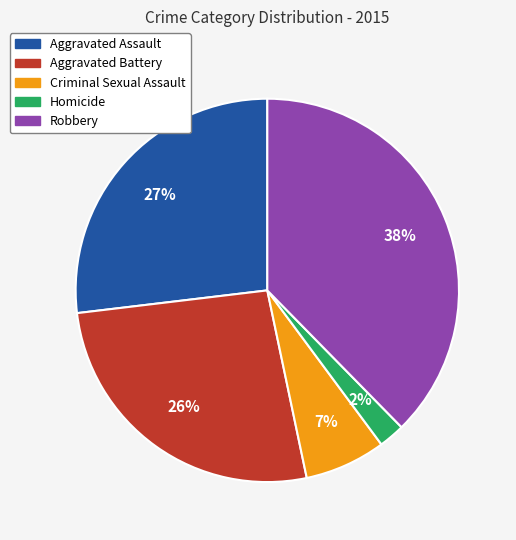

Is Homicide the majority of the pie?

No